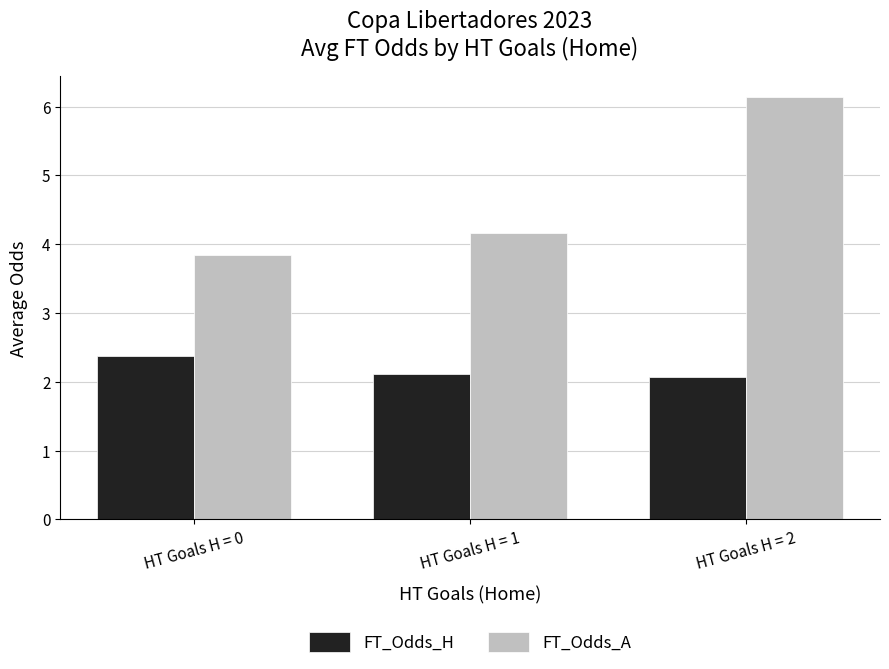

Which series has the largest total across all categories?

FT_Odds_A